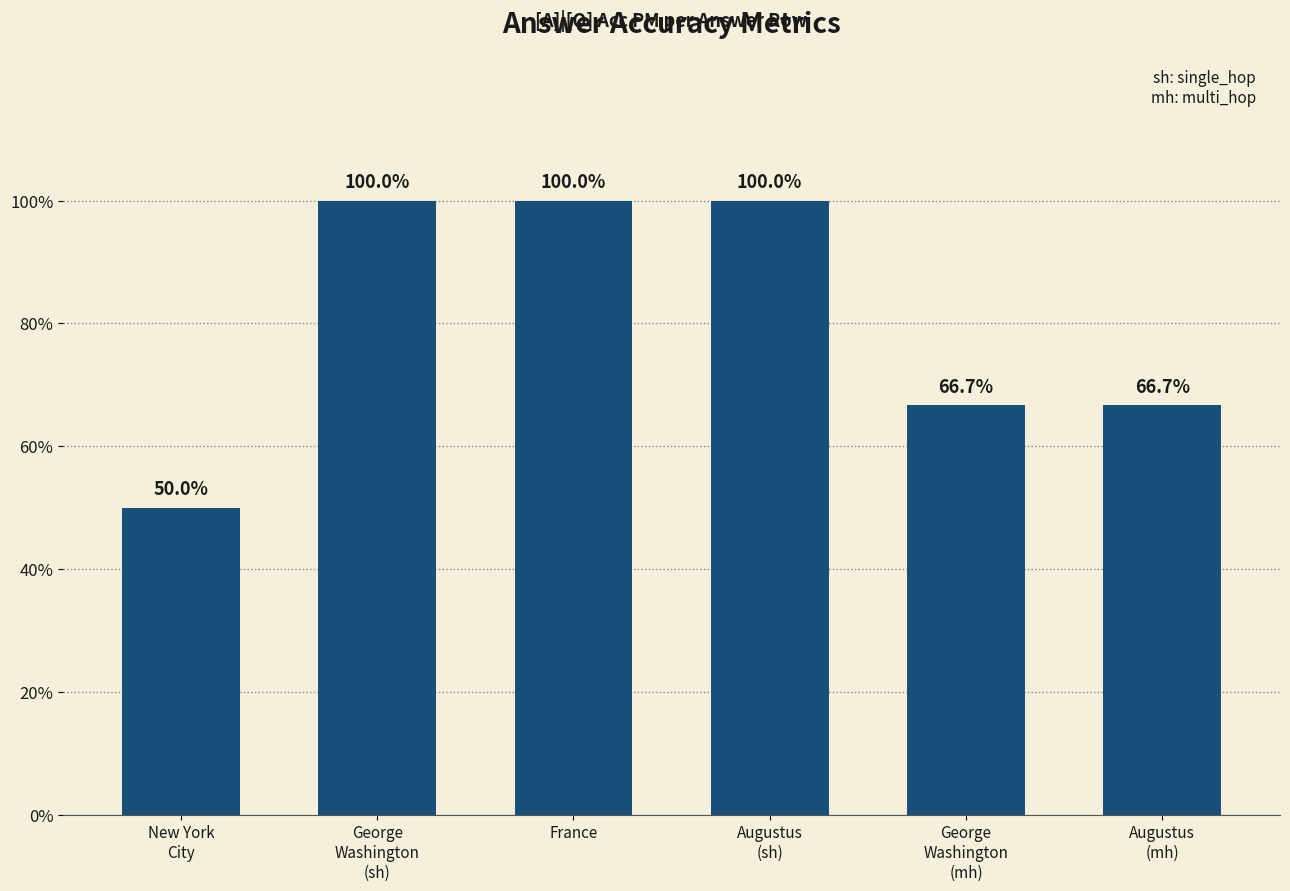

Is it true that the value at Augustus
(sh) is 1.0?

True